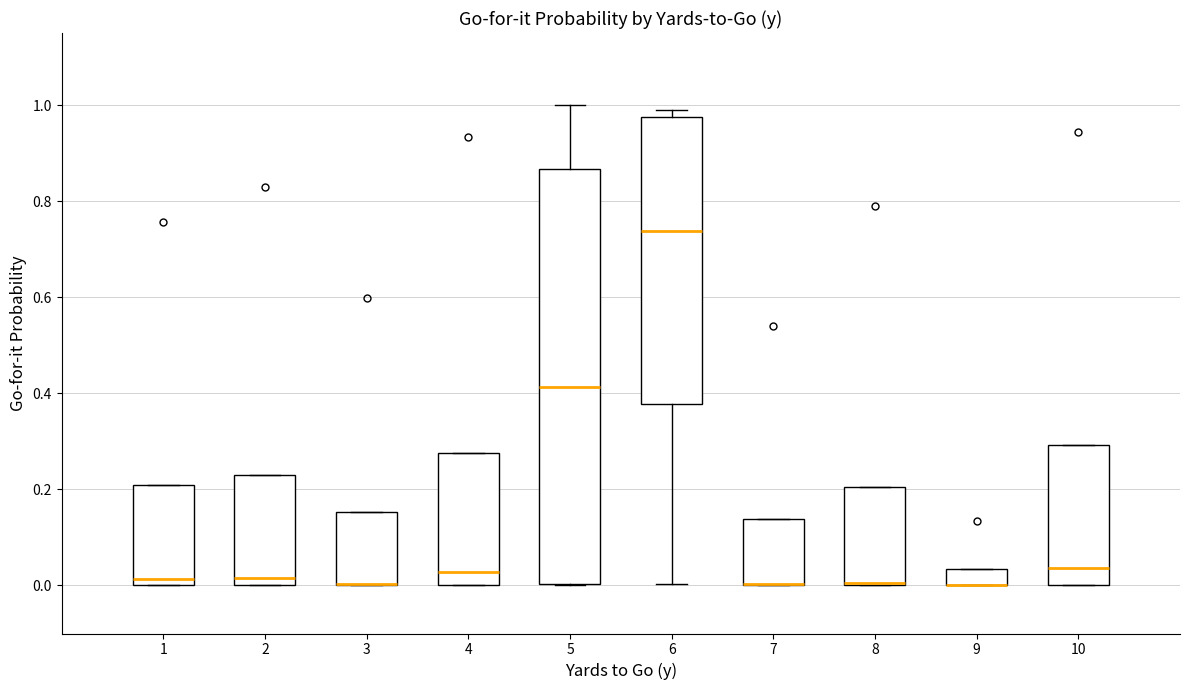

Reading left to right, read every box against the y-axis: the position of its median line, the range the box covers, and the ends of its whiskers. The values are not printed on the chart, so give them approximately, as read against the axis.

1: median 0.02, box 0.00 to 0.20, whiskers 0.00 to 0.20
2: median 0.02, box 0.00 to 0.22, whiskers 0.00 to 0.22
3: median 0.00 (drawn on the box's lower edge), box 0.00 to 0.16, whiskers 0.00 to 0.16
4: median 0.02, box 0.00 to 0.28, whiskers 0.00 to 0.28
5: median 0.42, box 0.00 to 0.86, whiskers 0.00 to 1.00
6: median 0.74, box 0.38 to 0.98, whiskers 0.00 to 1.00
7: median 0.00 (drawn on the box's lower edge), box 0.00 to 0.14, whiskers 0.00 to 0.14
8: median 0.00 (drawn on the box's lower edge), box 0.00 to 0.20, whiskers 0.00 to 0.20
9: median 0.00 (drawn on the box's lower edge), box 0.00 to 0.04, whiskers 0.00 to 0.04
10: median 0.04, box 0.00 to 0.30, whiskers 0.00 to 0.30